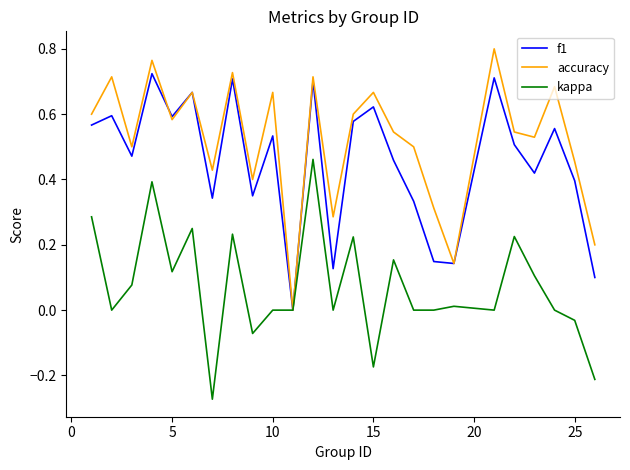

List the series in order of their peak value, highest first.

accuracy, f1, kappa